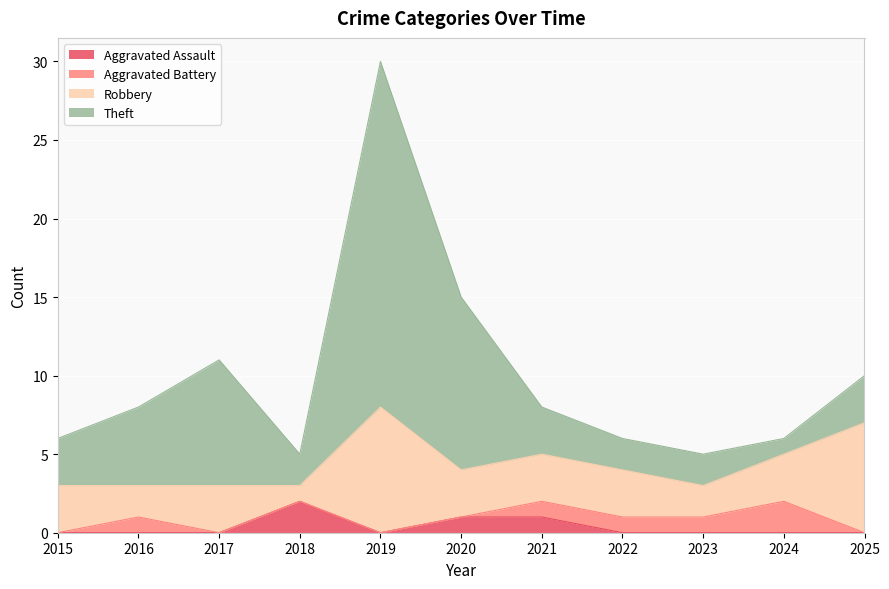

What is the sum of the Theft values at 2022 and 2019?

24